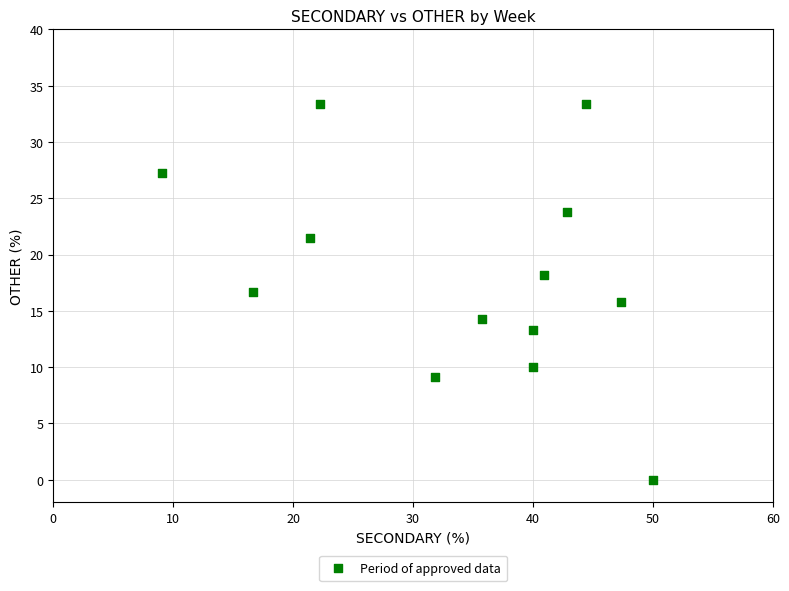

What is the range of Y values (max minus min)?

33.3